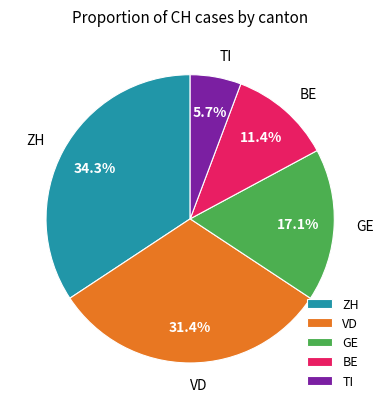

What percentage do TI and BE together represent?

17.1%